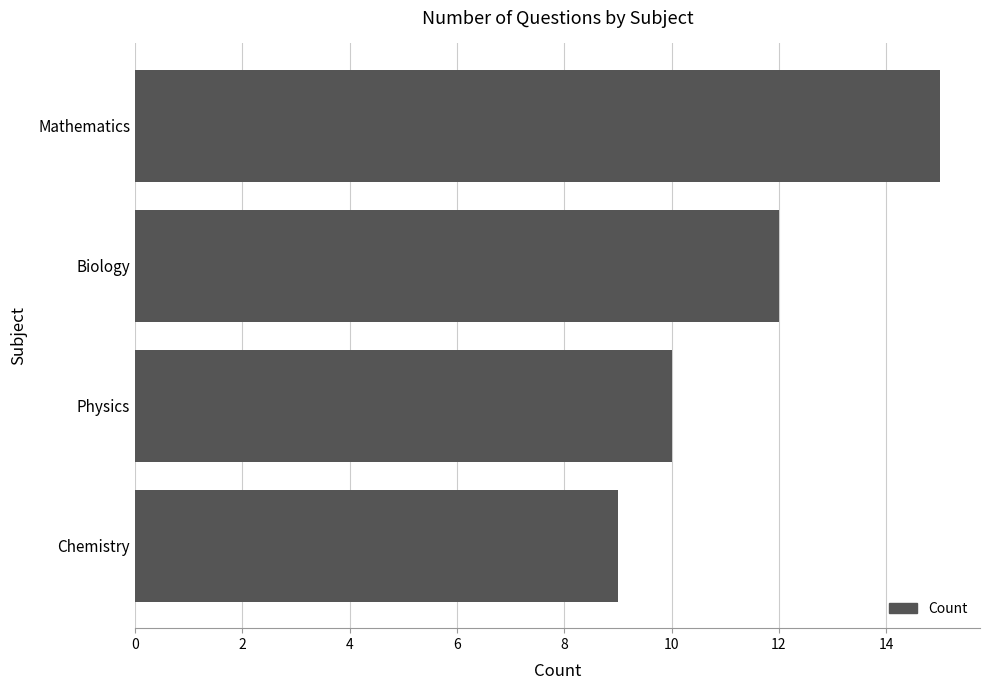

List the labels in order of value, largest first.

Mathematics, Biology, Physics, Chemistry